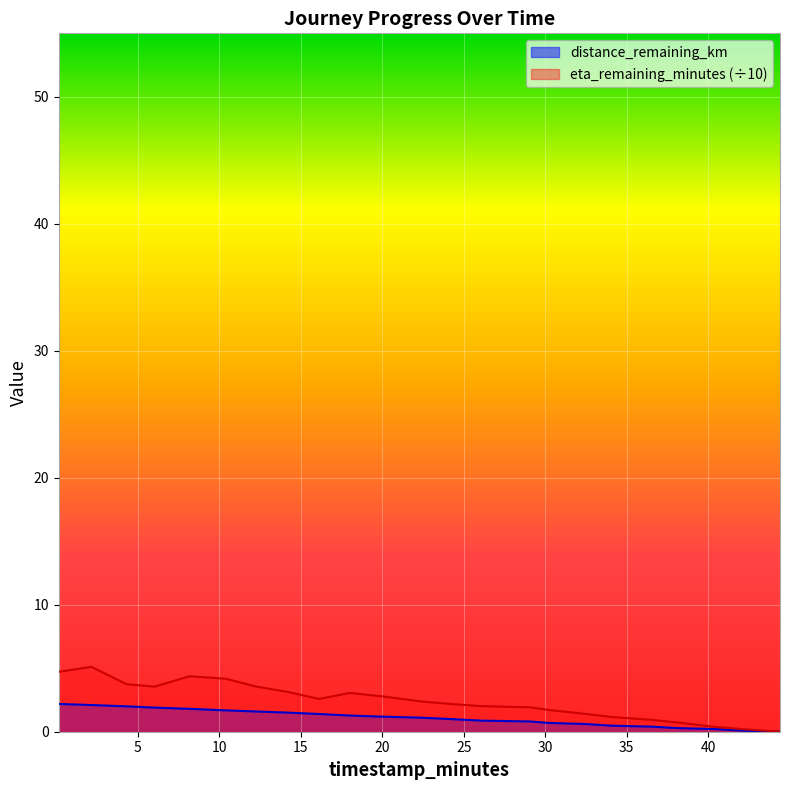

Which category has the lowest value in the eta_remaining_minutes series?

44.41